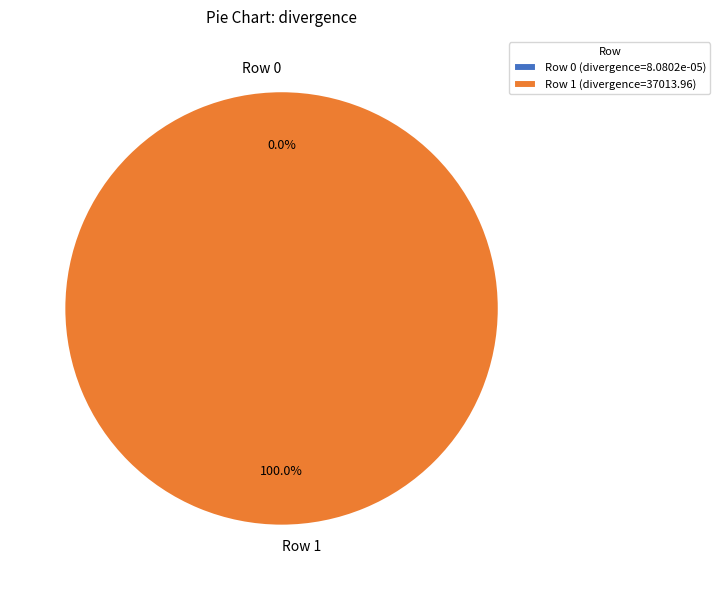

True or false: Row 1 accounts for 100% of the total.

True